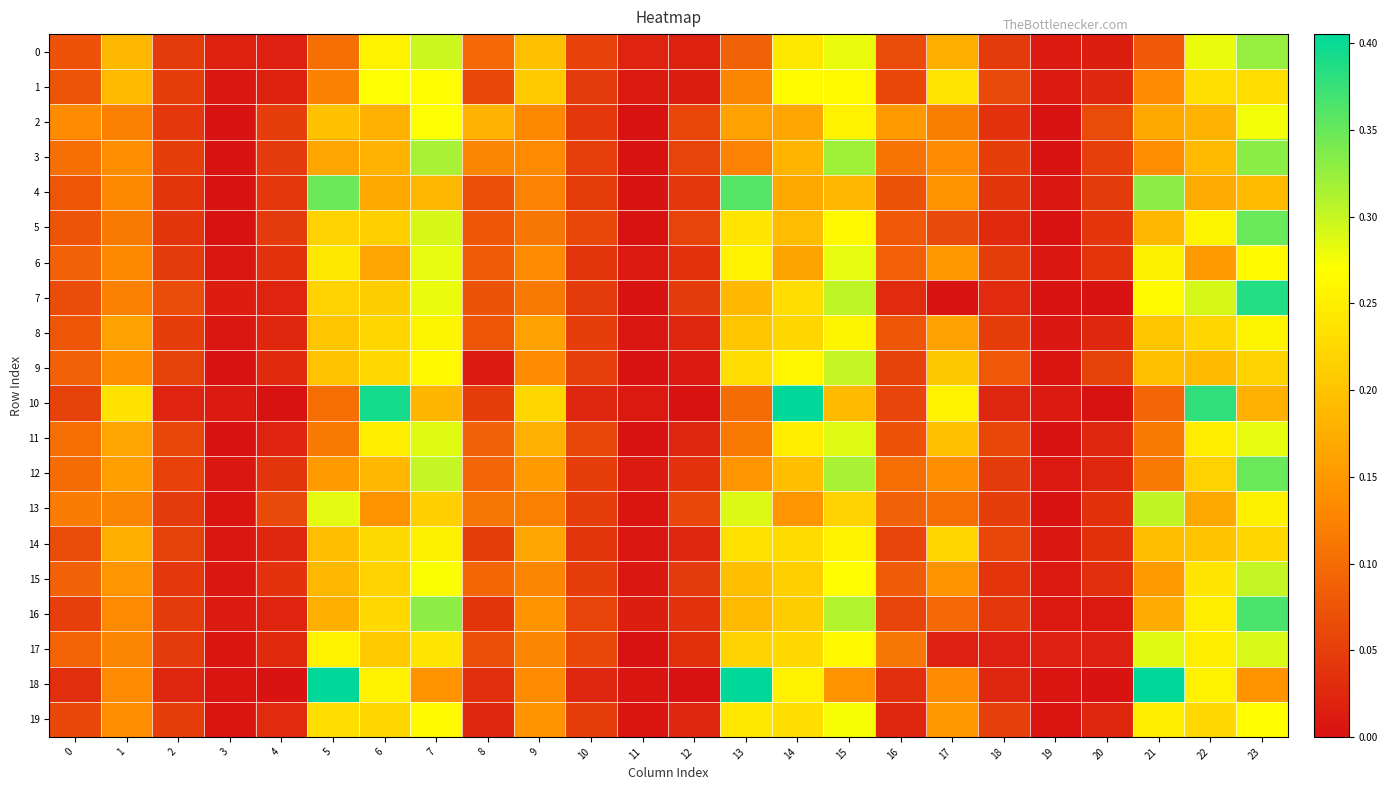

Which series has the largest range (max minus min)?

10